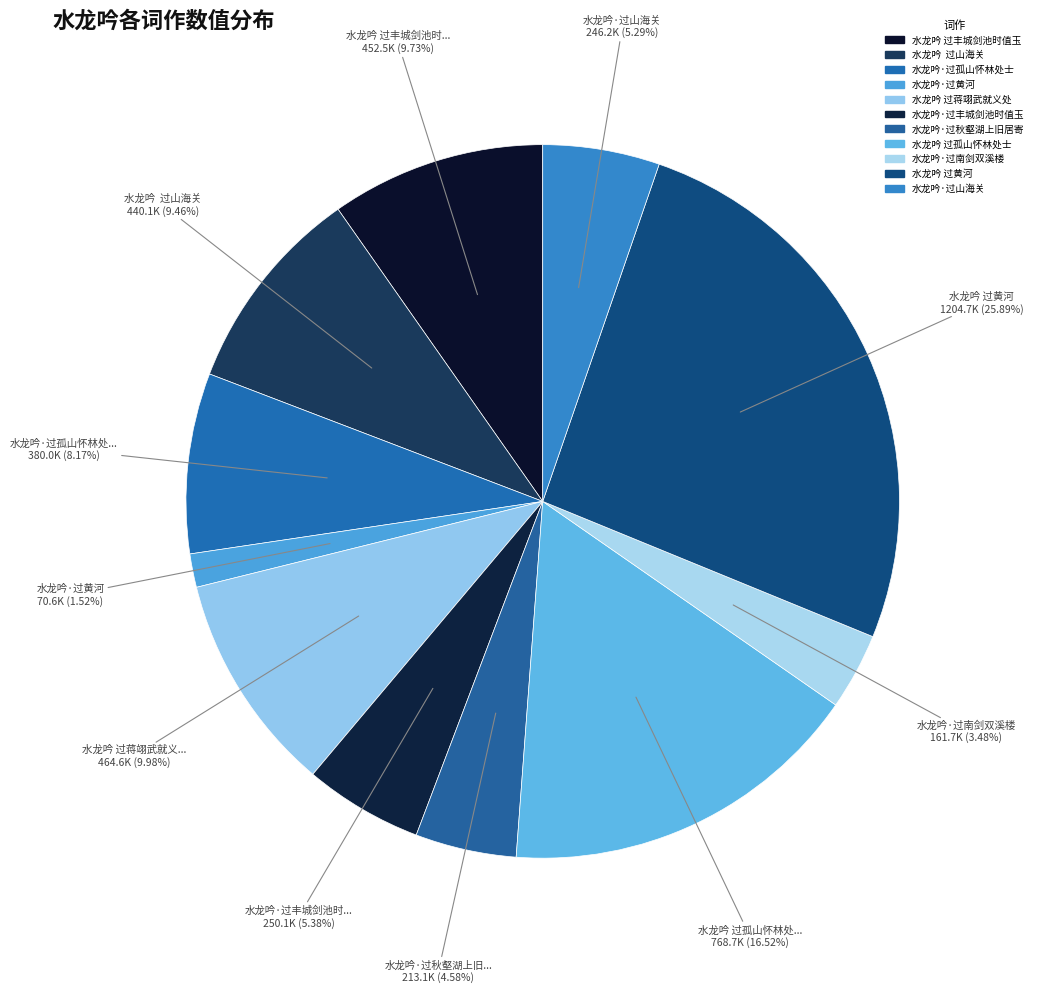

Which category has the biggest portion of the pie?

水龙吟 过黄河